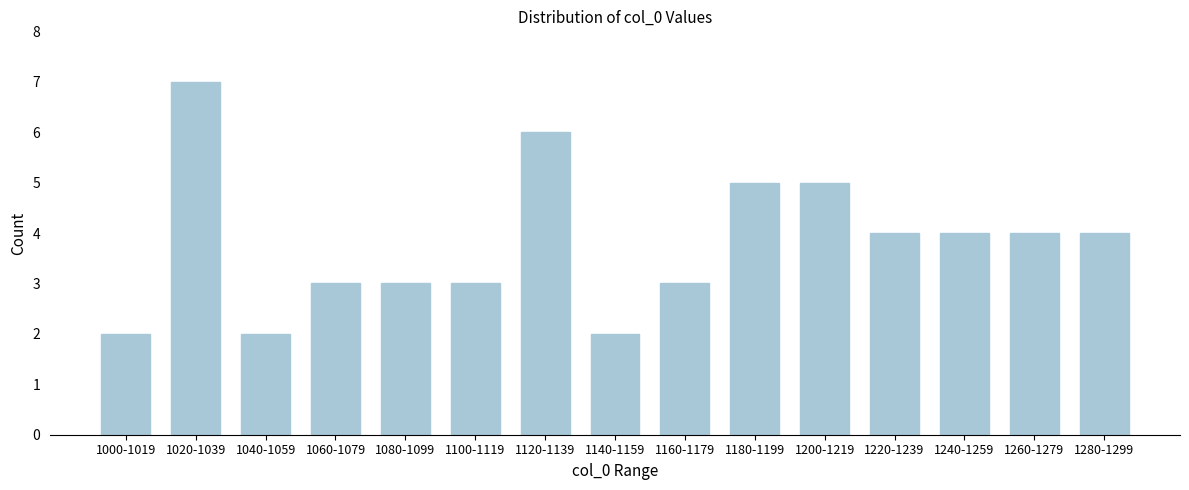

Reading left to right, extract all data points from this chart.

1000-1019=2	1020-1039=7	1040-1059=2	1060-1079=3	1080-1099=3	1100-1119=3	1120-1139=6	1140-1159=2	1160-1179=3	1180-1199=5	1200-1219=5	1220-1239=4	1240-1259=4	1260-1279=4	1280-1299=4